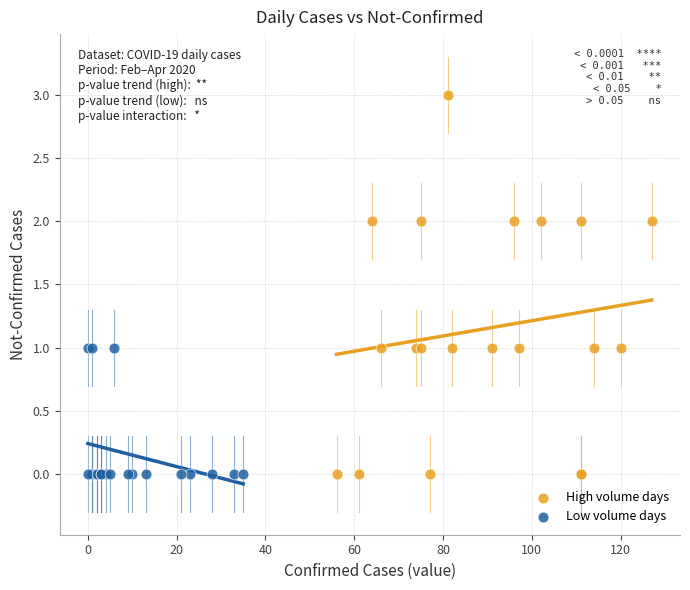

Which series contains the highest Y value?

High volume days